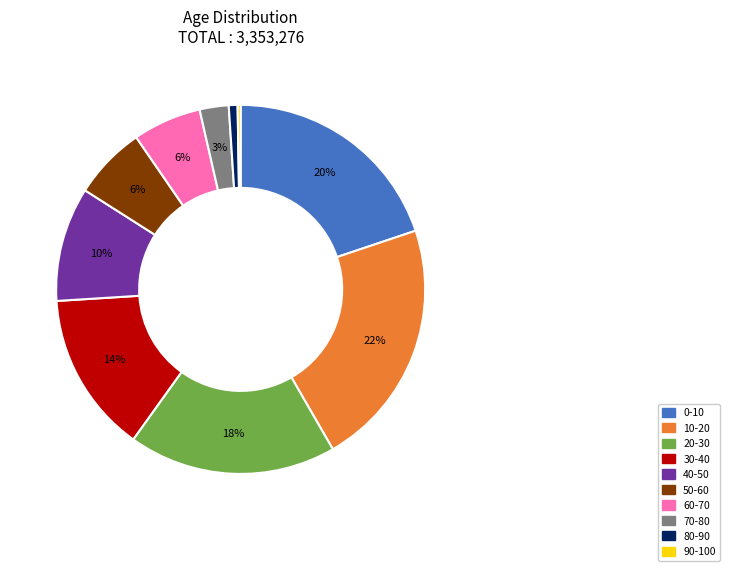

The 60-70 slice represents 6% of the pie. True or false?

True